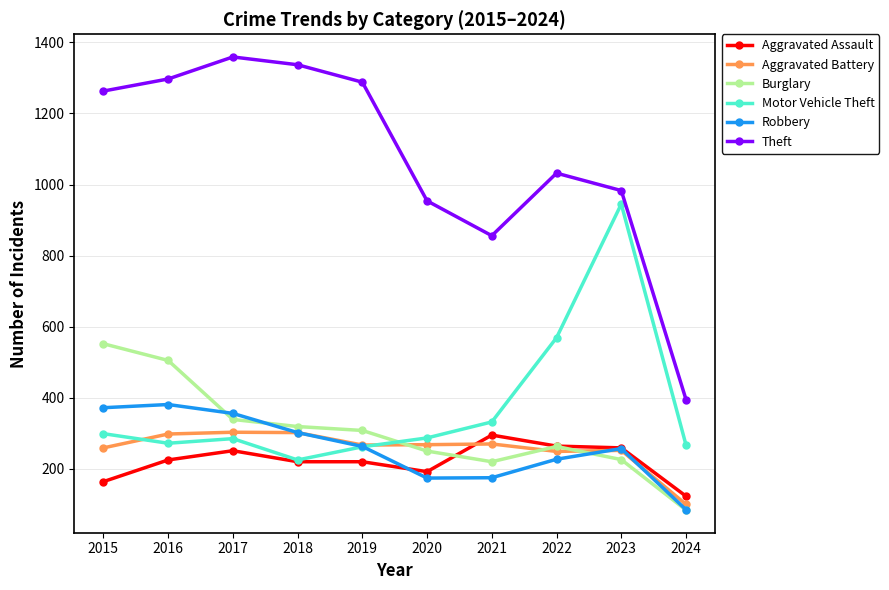

What is the value of the Motor Vehicle Theft point at the 2nd from the left?

272